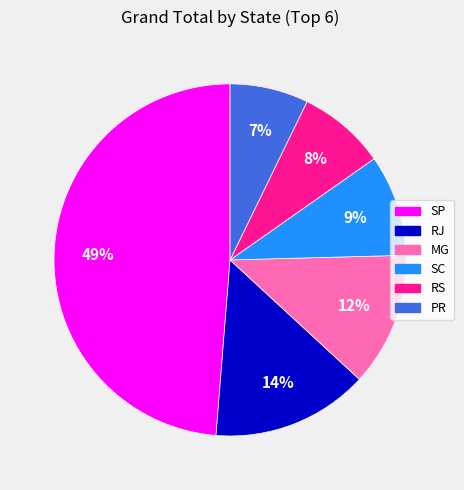

Combined, do SC and MG account for over 50%?

No